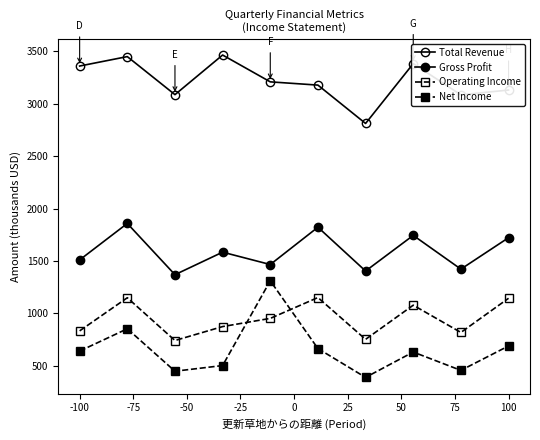

What is the label of the 8th point from the right?

-50